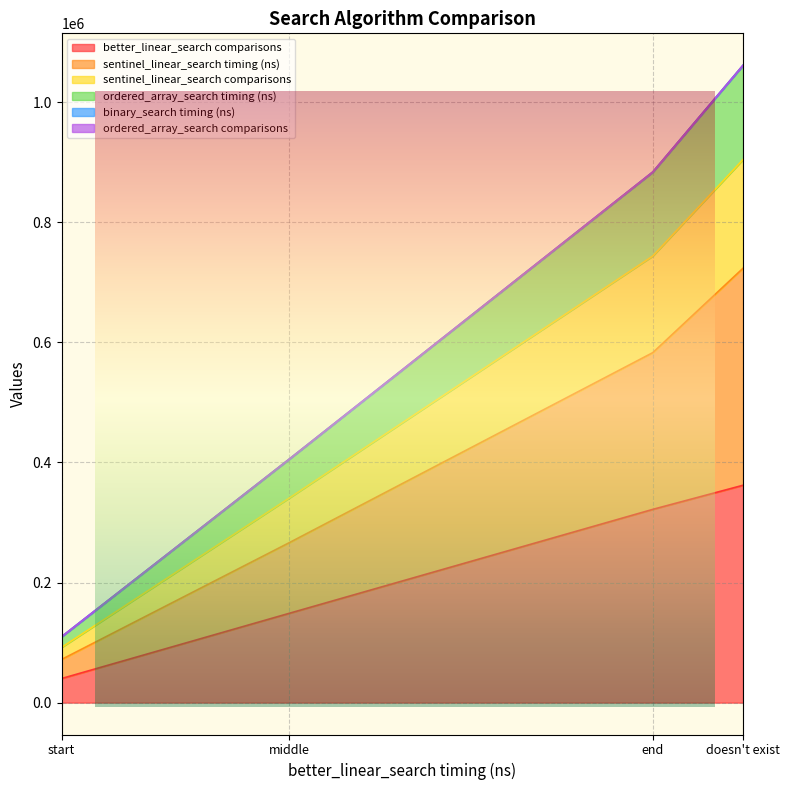

What is the maximum value for ordered_array_search timing (ns)?

1061501